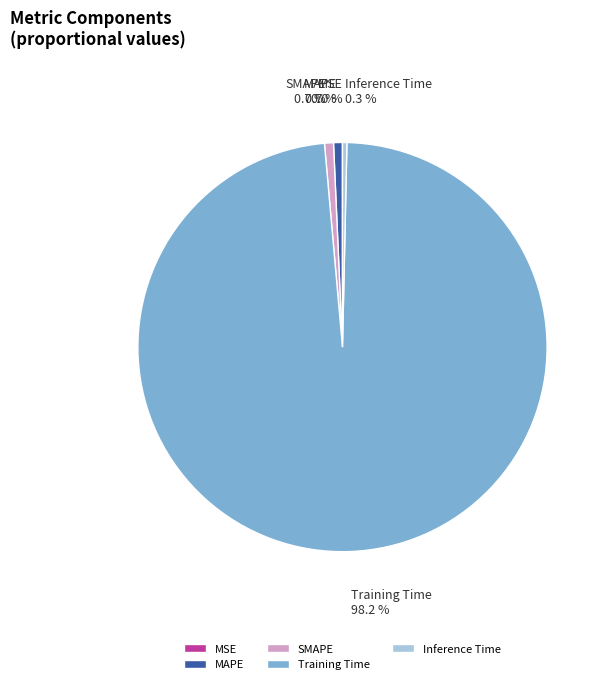

Which category has the biggest portion of the pie?

Training Time